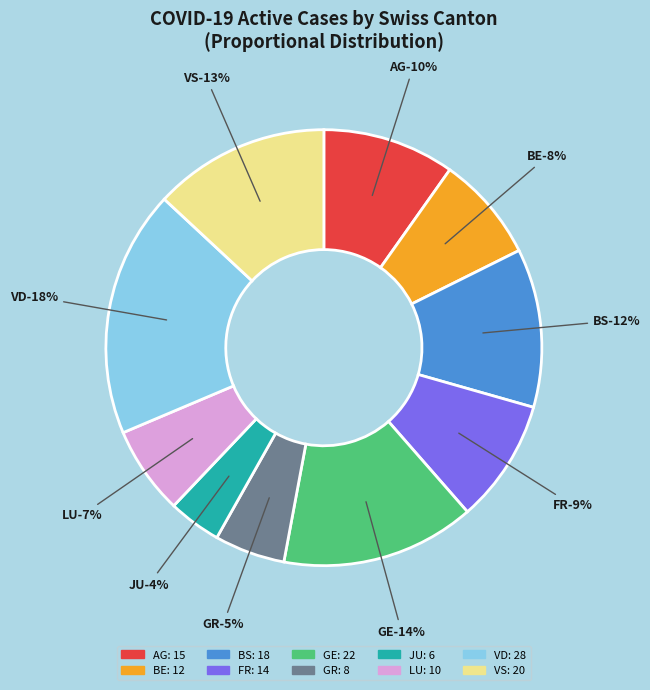

Count the number of slices in the pie.

10